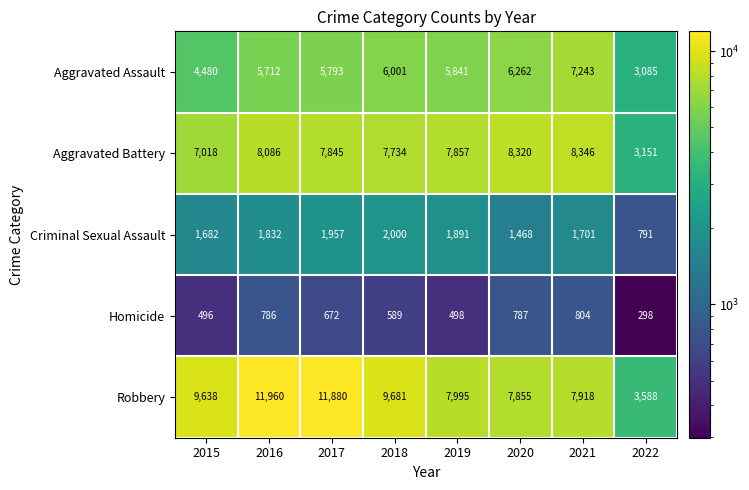

At which label does Homicide first exceed 672?

2016